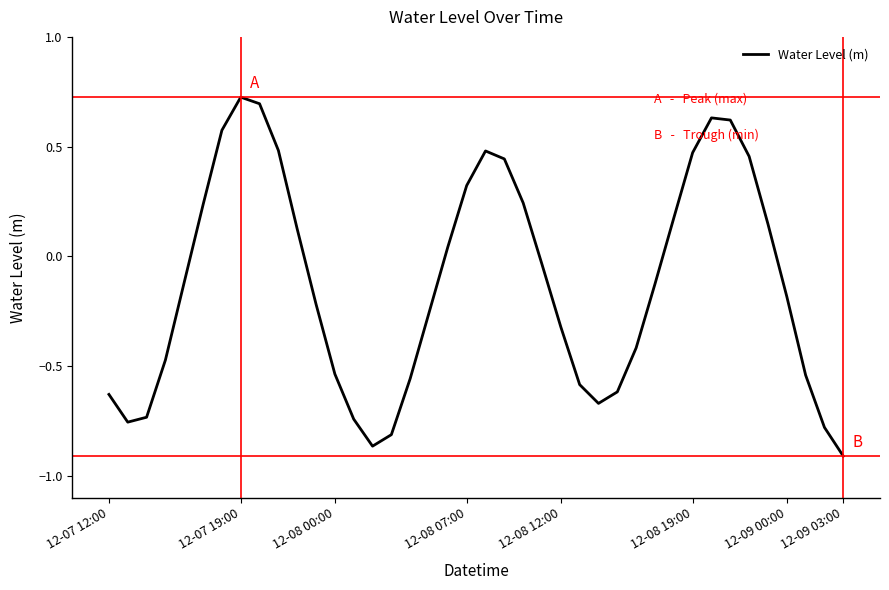

Does the chart display data point markers on the line(s)?

No